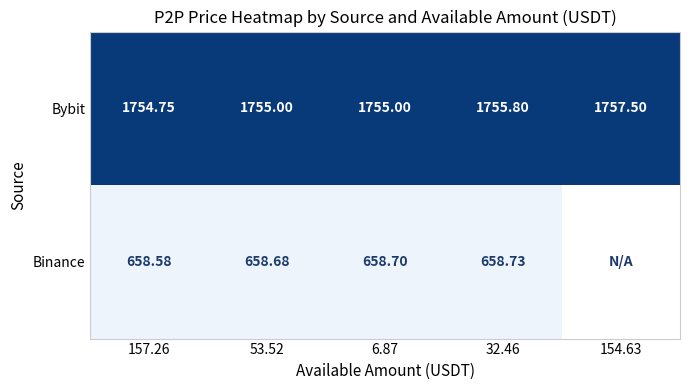

Between 157.26 and 53.52, which series saw the biggest shift?

Bybit